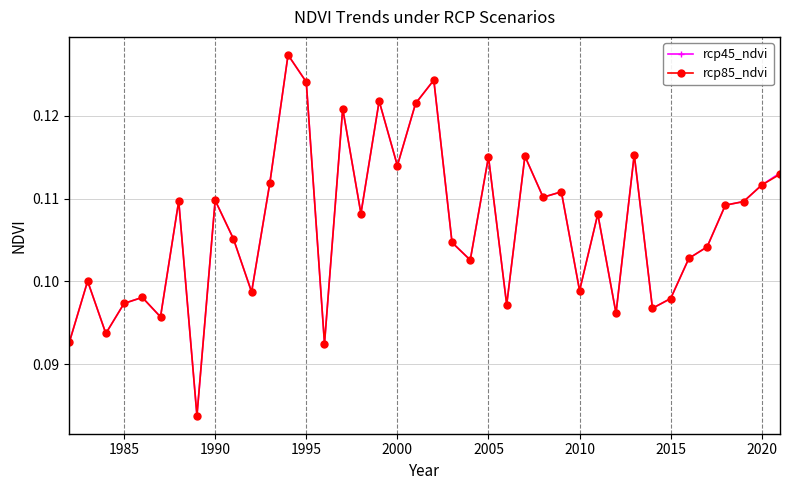

At how many categories does at least one series exceed 0?

40